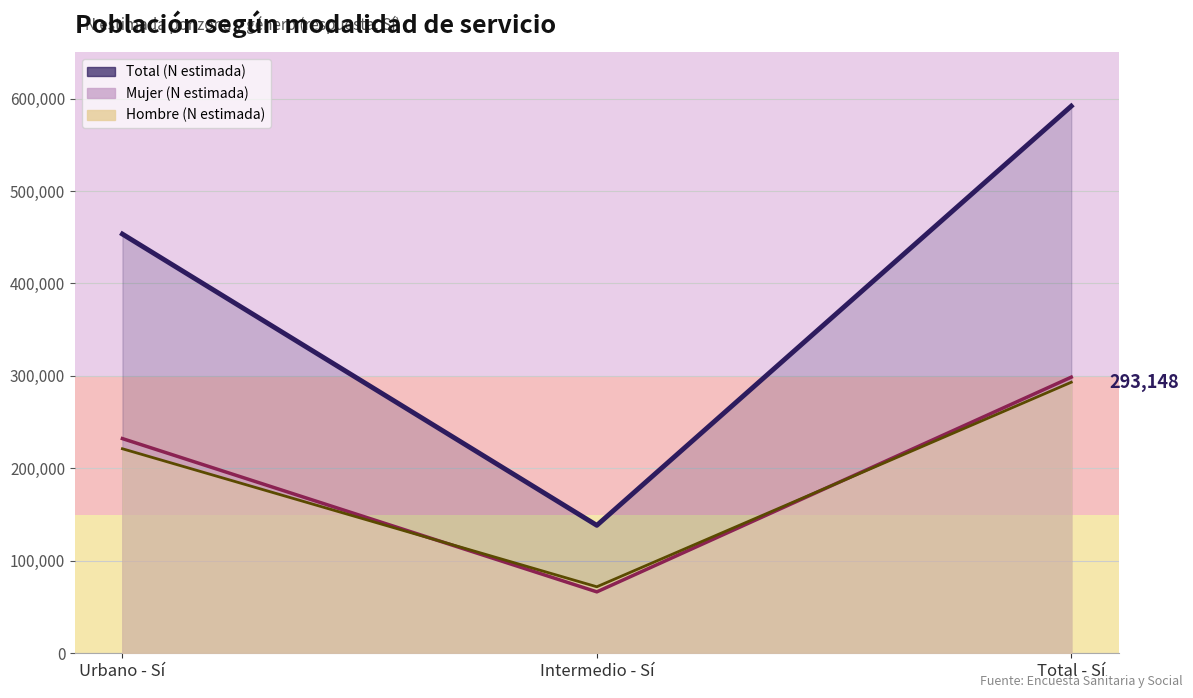

The value of Mujer (N estimada) at Urbano - Sí is 162273. True or false?

False